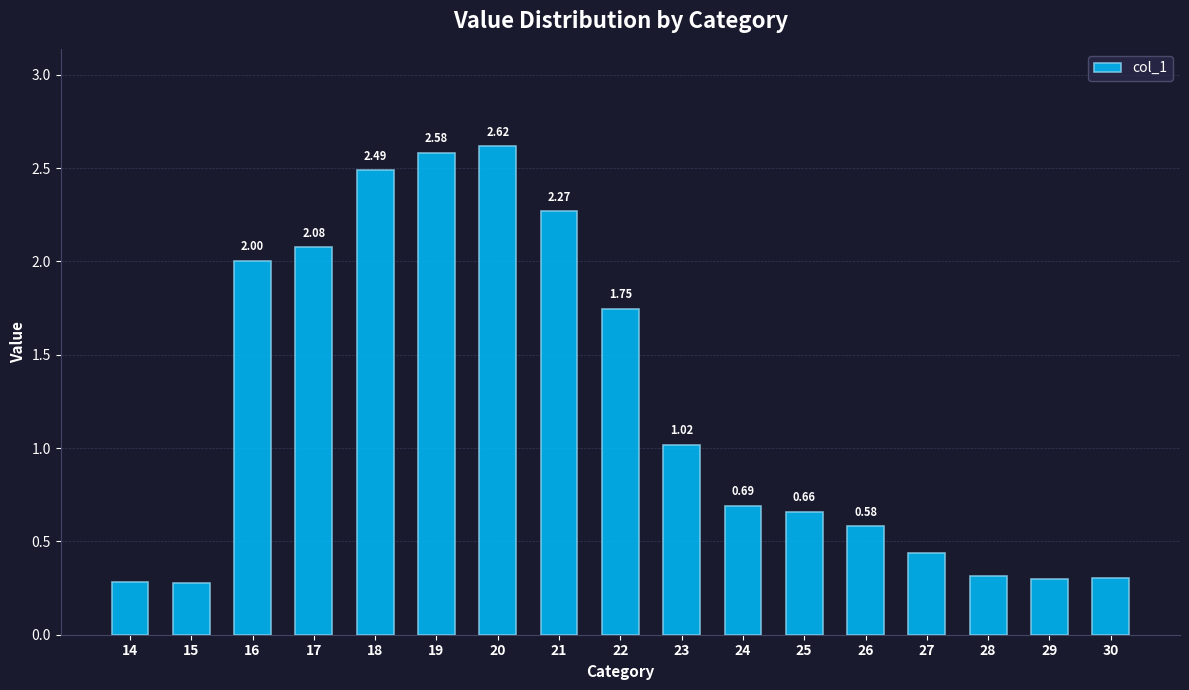

What is the difference between the values at 25 and 16?

1.3